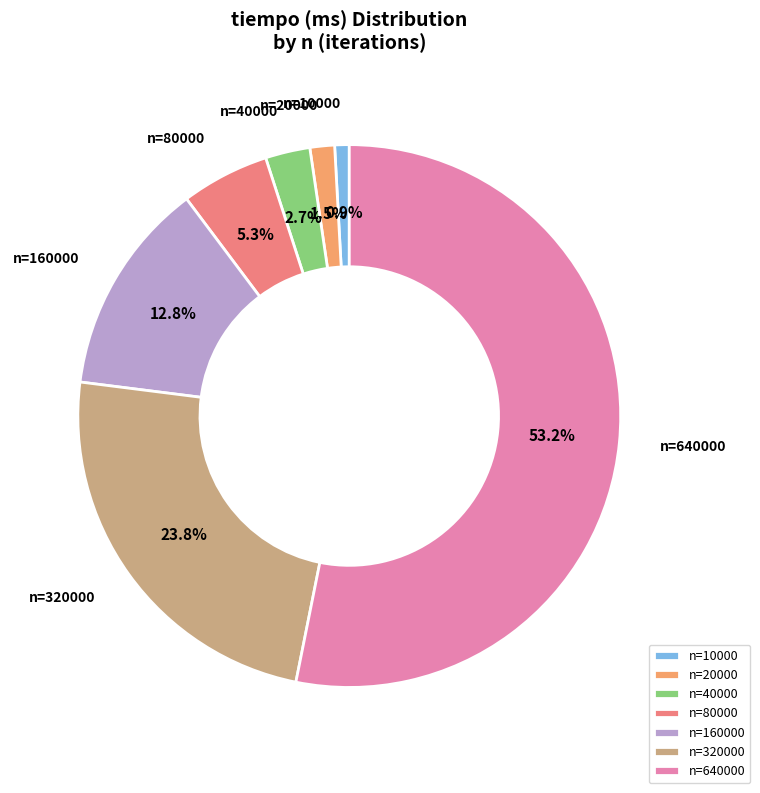

Rank the categories by value from lowest to highest.

n=10000, n=20000, n=40000, n=80000, n=160000, n=320000, n=640000